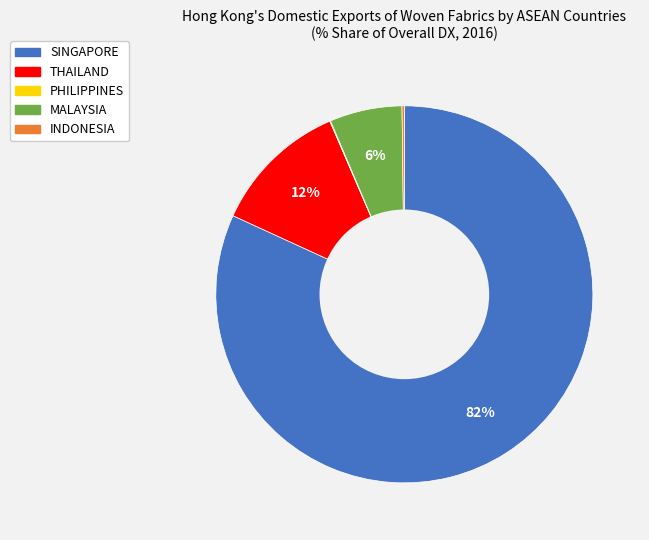

Which category has the biggest portion of the pie?

SINGAPORE